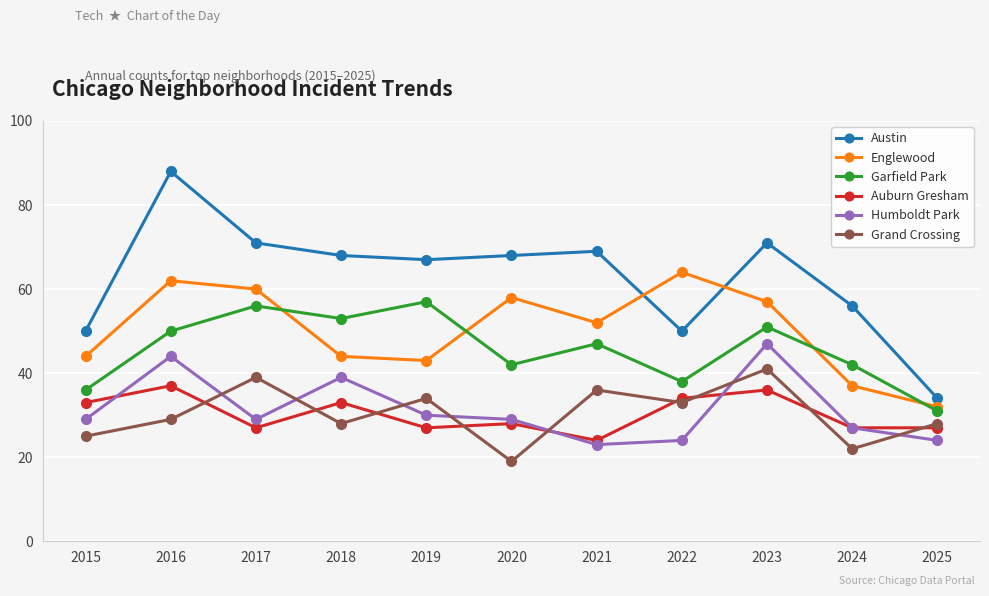

True or false: Englewood has a value of 57 at 2023.

True